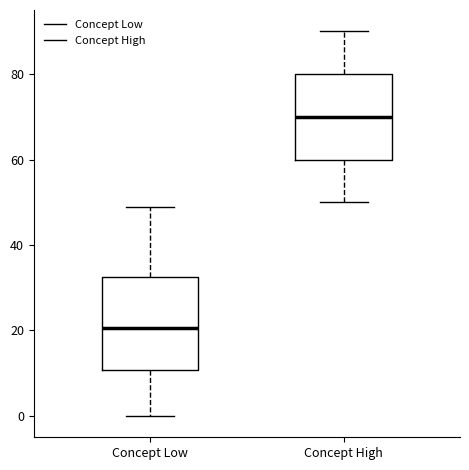

Which box's median line is the lowest?

Concept Low